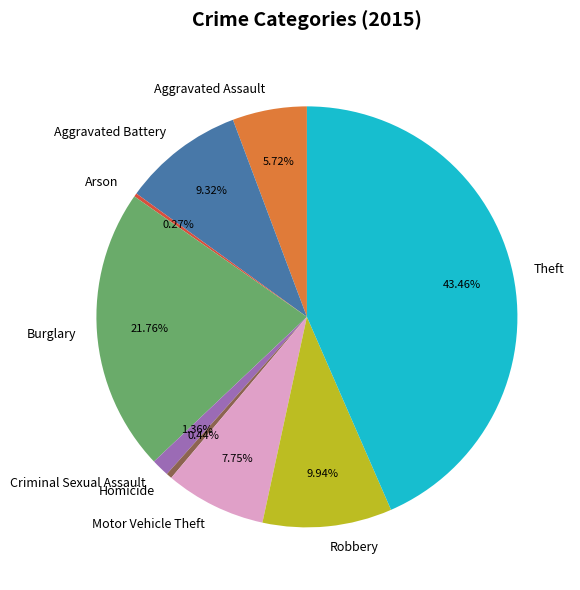

Is the sum of Aggravated Assault and Burglary greater than half?

No